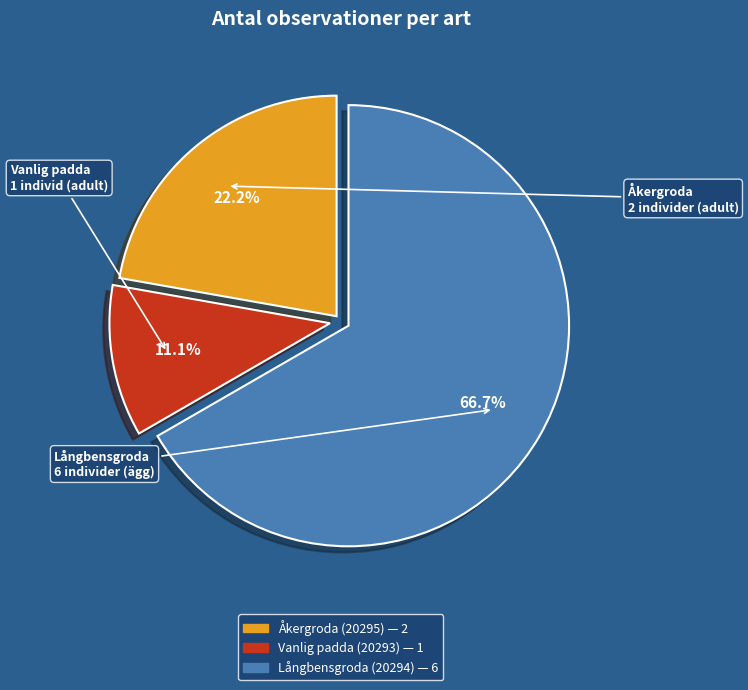

To the nearest percent, what is the difference between the Vanlig padda (20293) and Åkergroda (20295) slice percentages?

11%